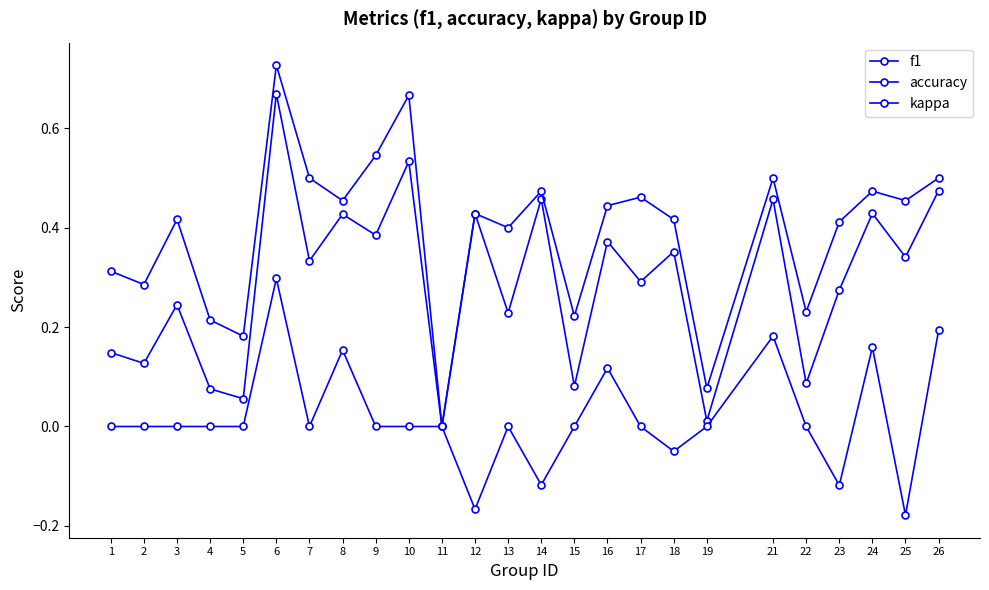

How many lines are shown in the chart?

3